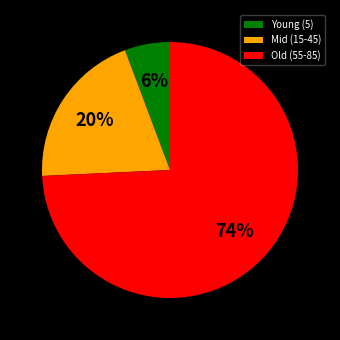

Which slice is the largest?

Old (55-85)